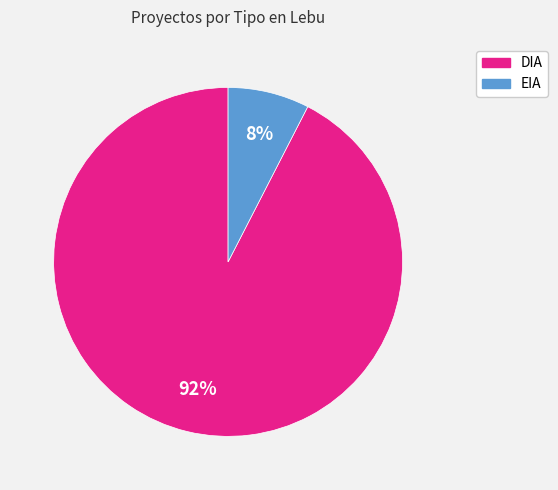

Count the number of slices in the pie.

2